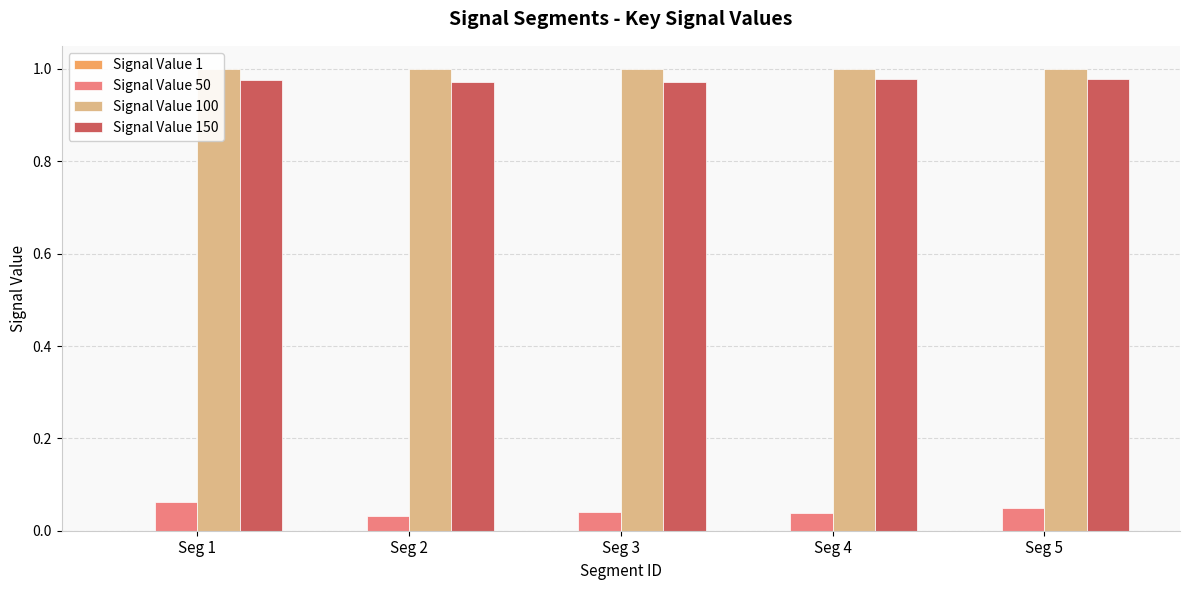

Which series has the largest total across all categories?

Signal Value 100